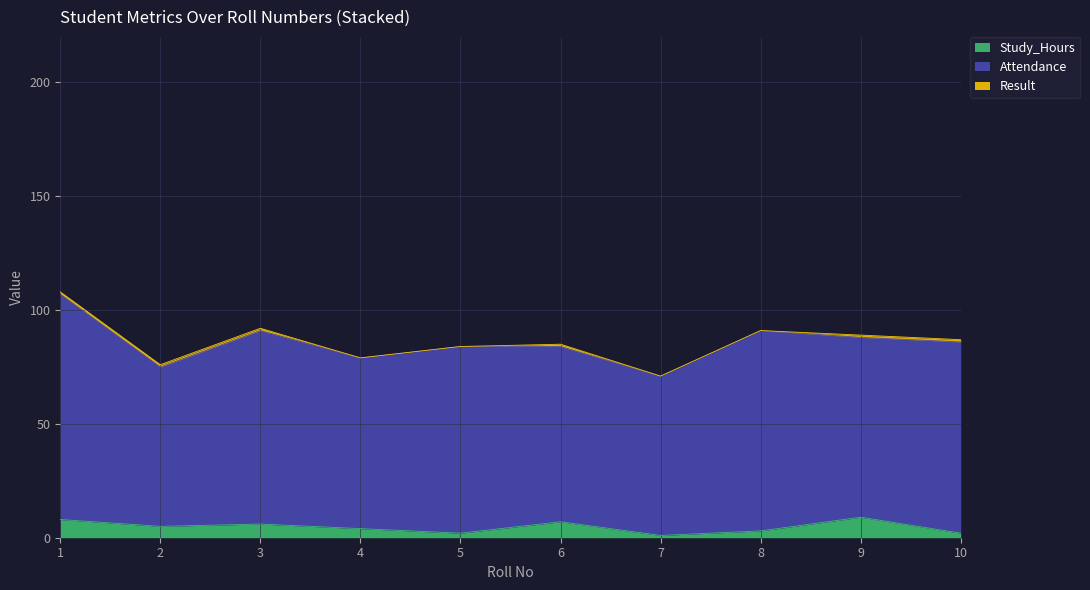

True or false: Result and Attendance cross at least once.

False